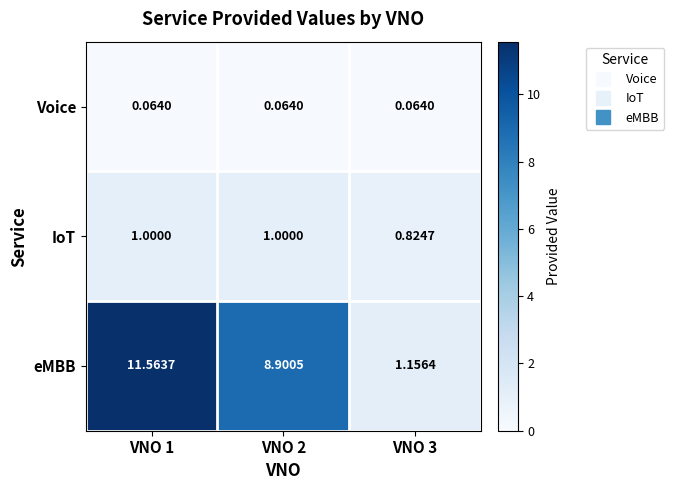

Which series has the largest range (max minus min)?

eMBB